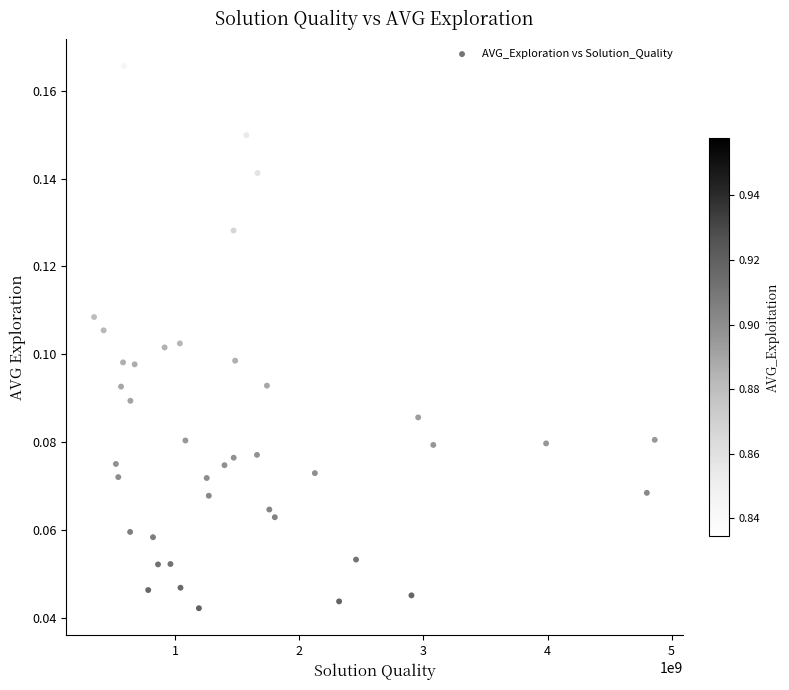

What is the range of X values (max minus min)?

4519253082.4